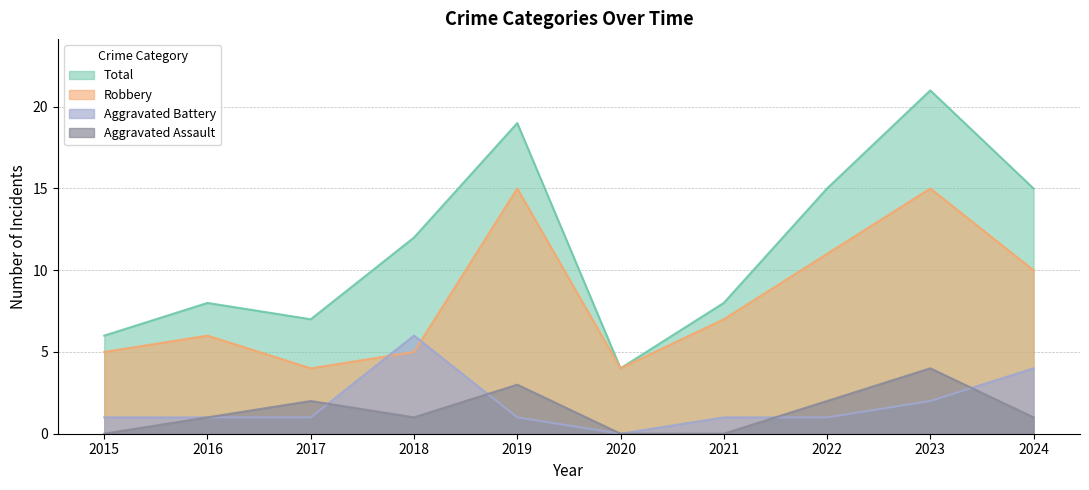

Count the number of data series in this chart.

4